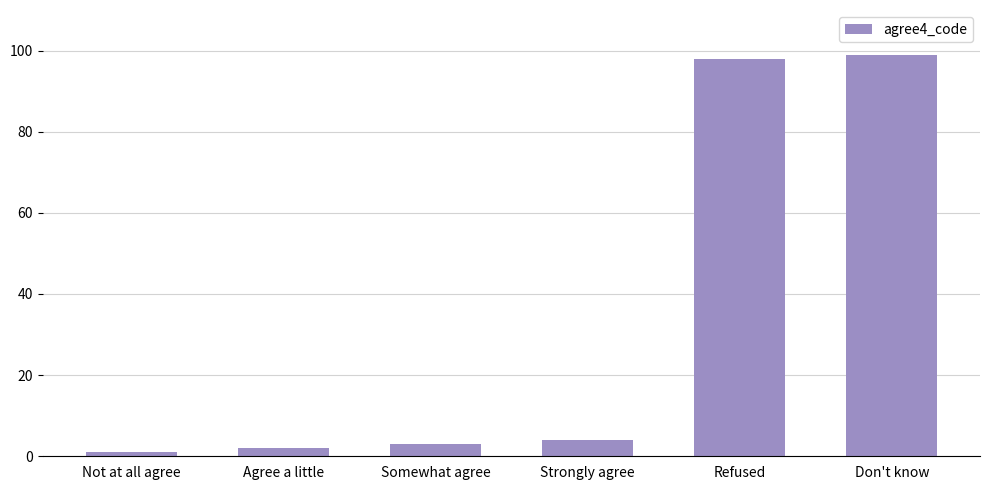

What is the value of the 3rd bar from the left?

3